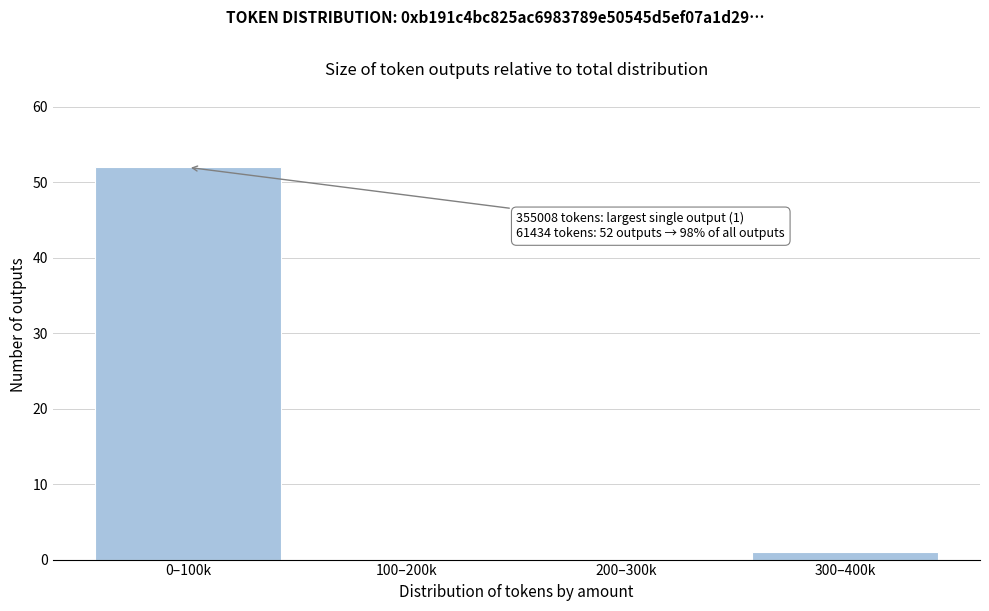

Reading left to right, list all the values displayed in this chart.

0–100k=52	100–200k=0	200–300k=0	300–400k=1